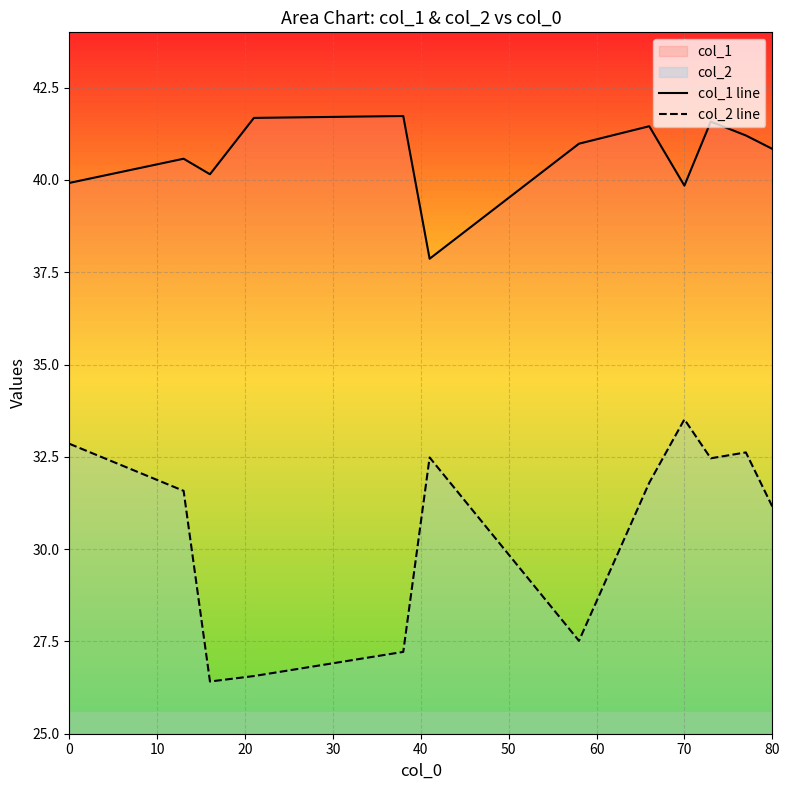

Reading right to left, extract all data points from this chart.

col_1 line: 40.8	41.2	41.6	39.8	41.5	41.0	37.9	41.7	41.7	40.2	40.6	39.9
col_2 line: 31.2	32.6	32.5	33.5	31.8	27.5	32.5	27.2	26.6	26.4	31.6	32.9